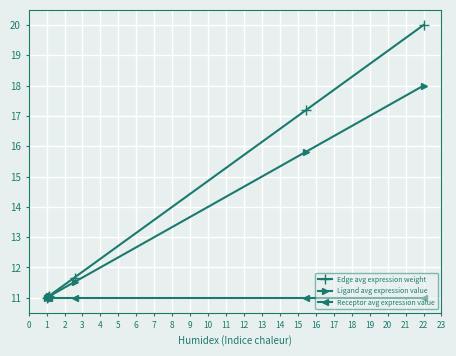

What is the maximum value for Receptor avg expression value?

11.0